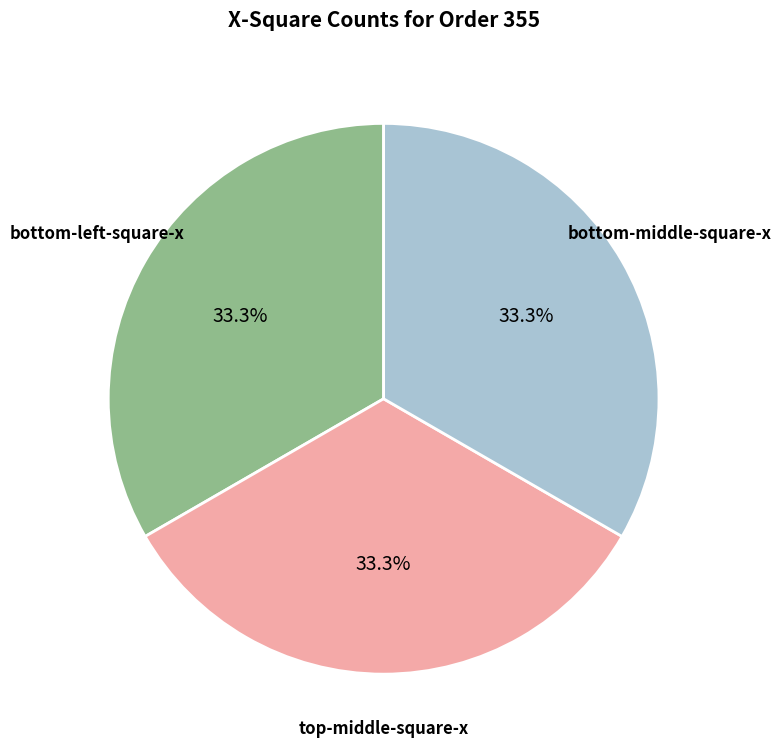

Is there any slice that represents more than half of the pie?

No